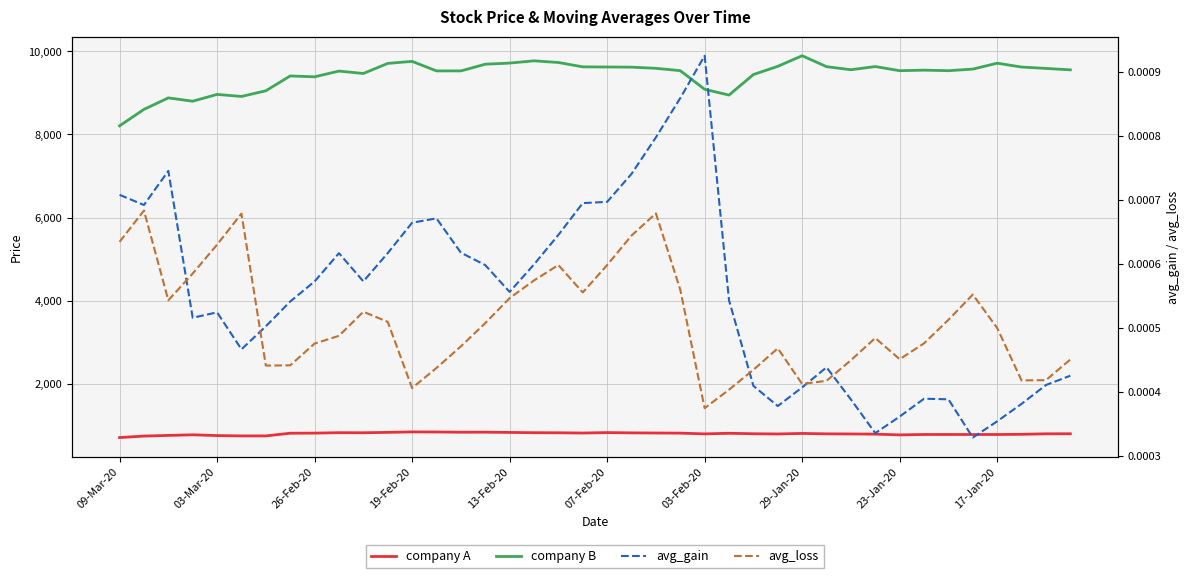

How many values in the company B series exceed 9554?

20